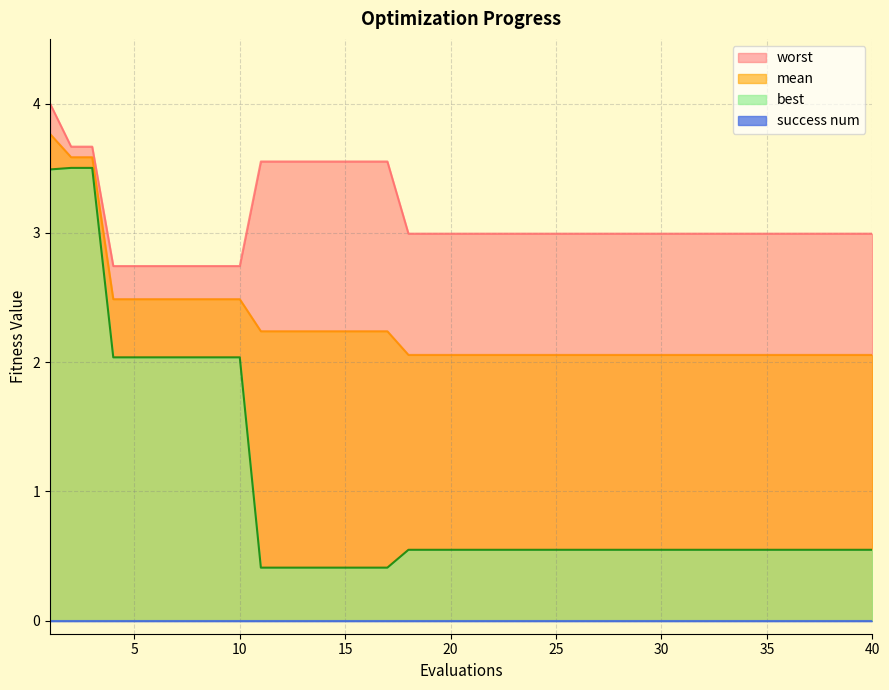

True or false: best has a value of 2.0 at 6.

True